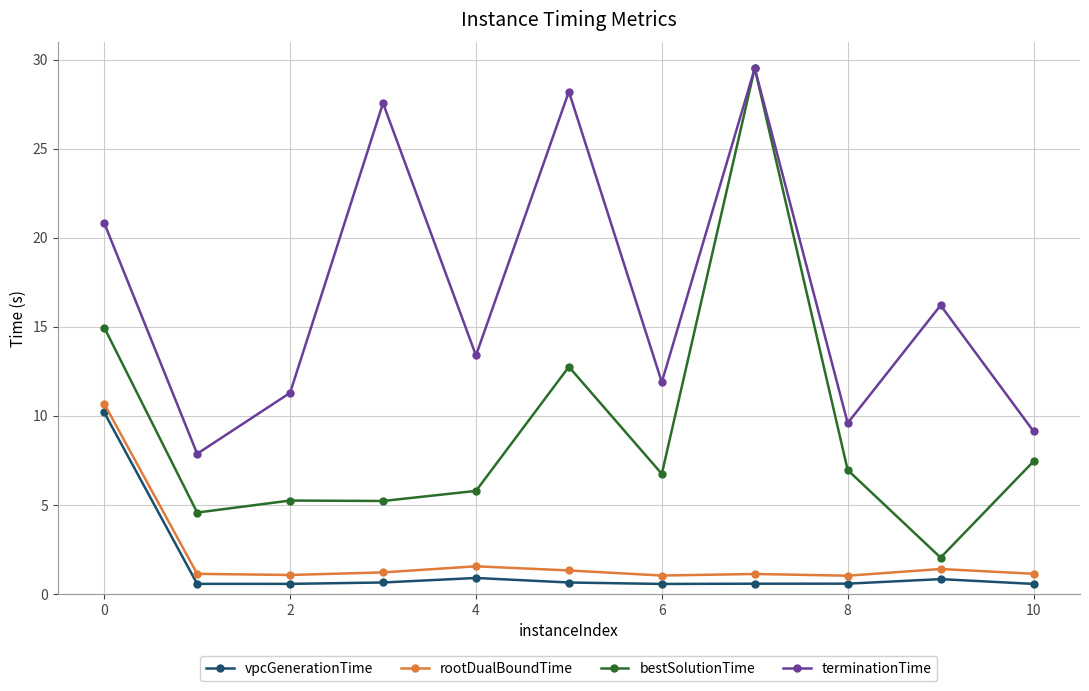

In terminationTime, how many points are higher than both neighbors (excluding endpoints)?

4